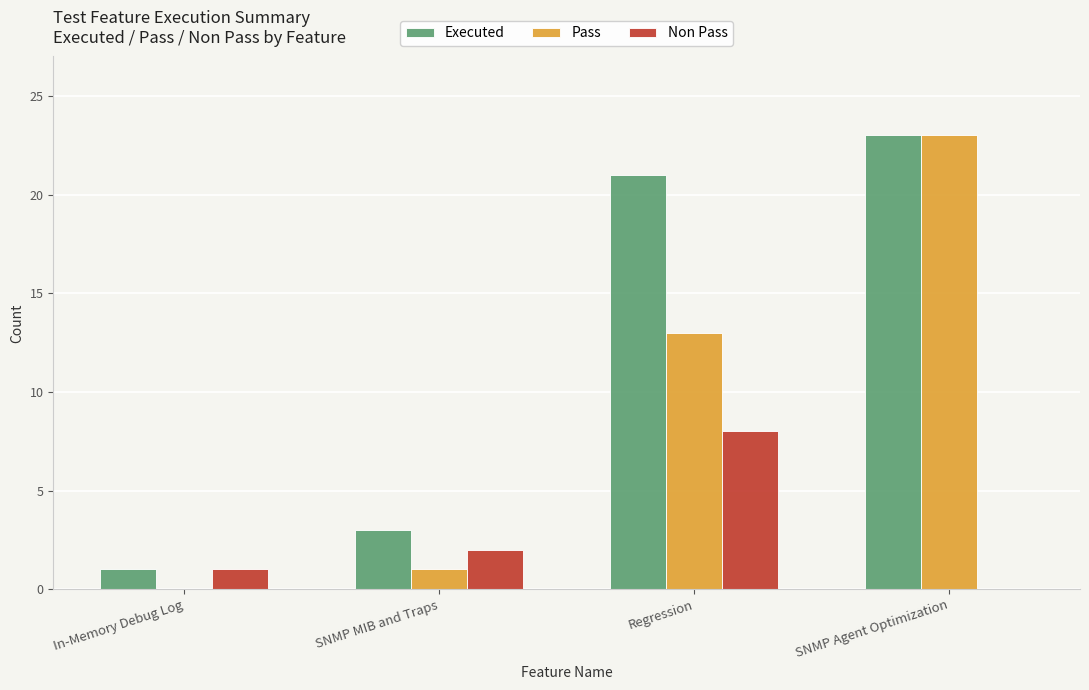

What are all the series names shown in the legend?

Executed, Pass, Non Pass